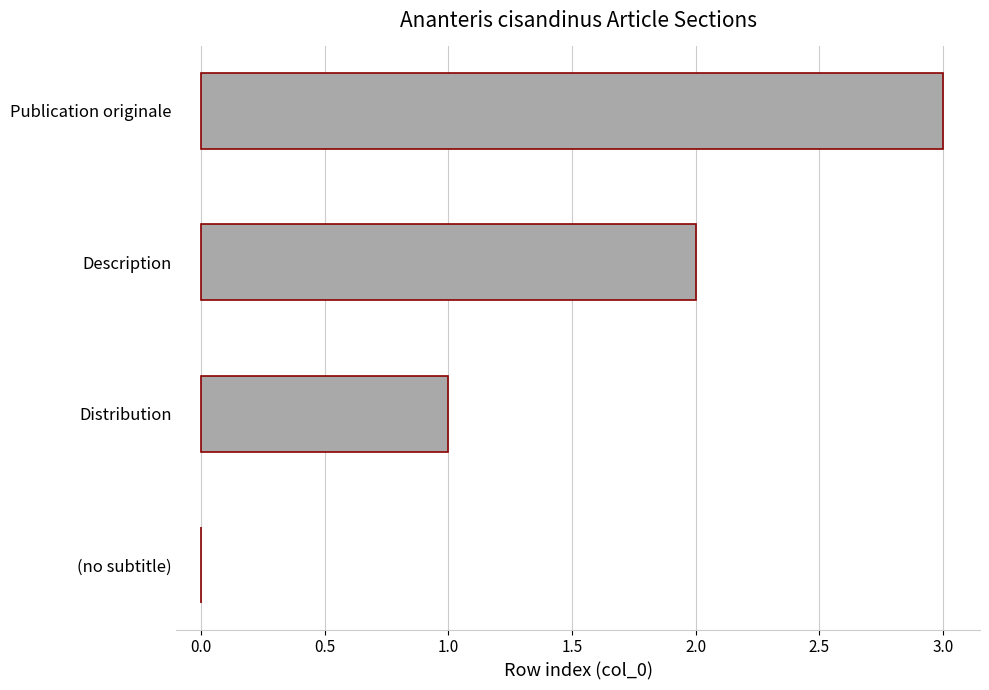

The chart shows a value of 3 at Description. True or false?

False